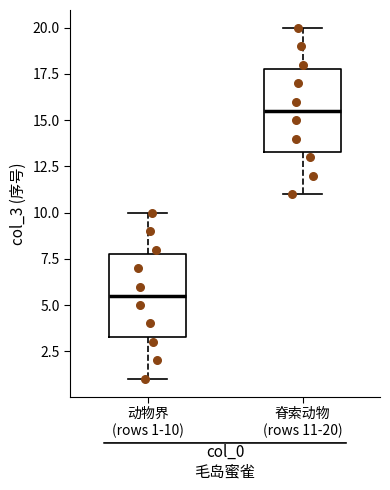

Reading left to right, read every box against the y-axis: the position of its median line, the range the box covers, and the ends of its whiskers. The values are not printed on the chart, so give them approximately, as read against the axis.

动物界 (rows 1-10): median 5.5, box 3.5 to 8.0, whiskers 1.0 to 10.0
脊索动物 (rows 11-20): median 15.5, box 13.5 to 18.0, whiskers 11.0 to 20.0